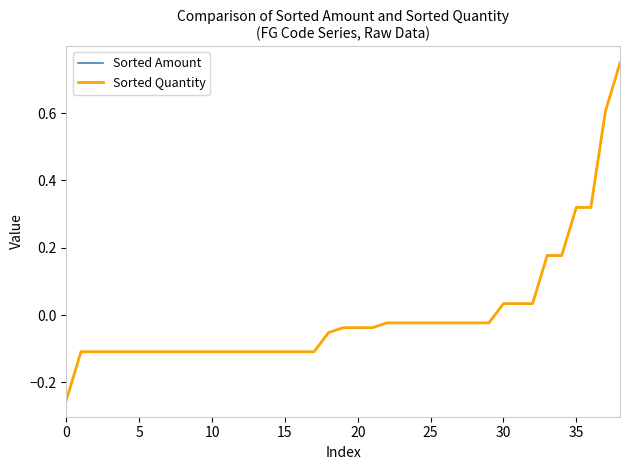

What is the maximum value shown in the chart?

0.7